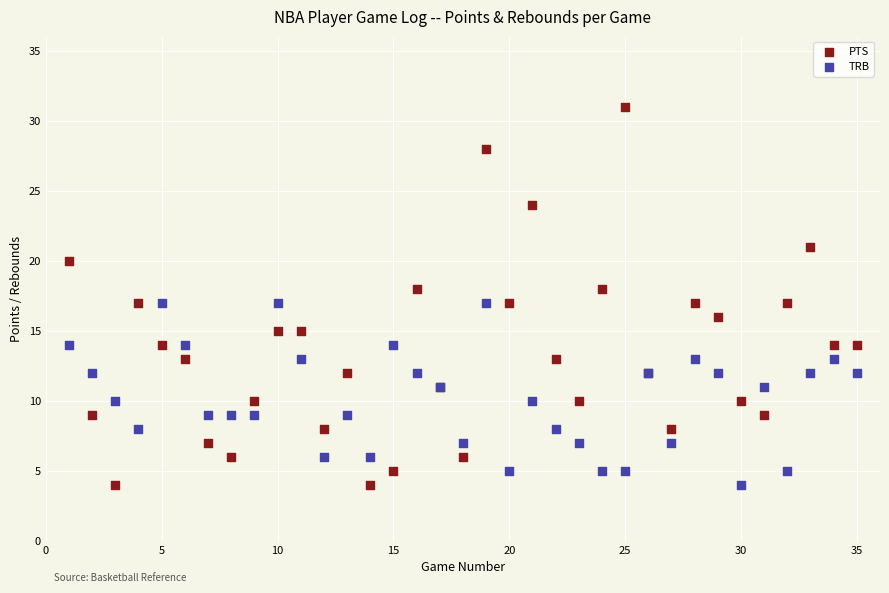

Which series has the largest Y range (max minus min)?

PTS